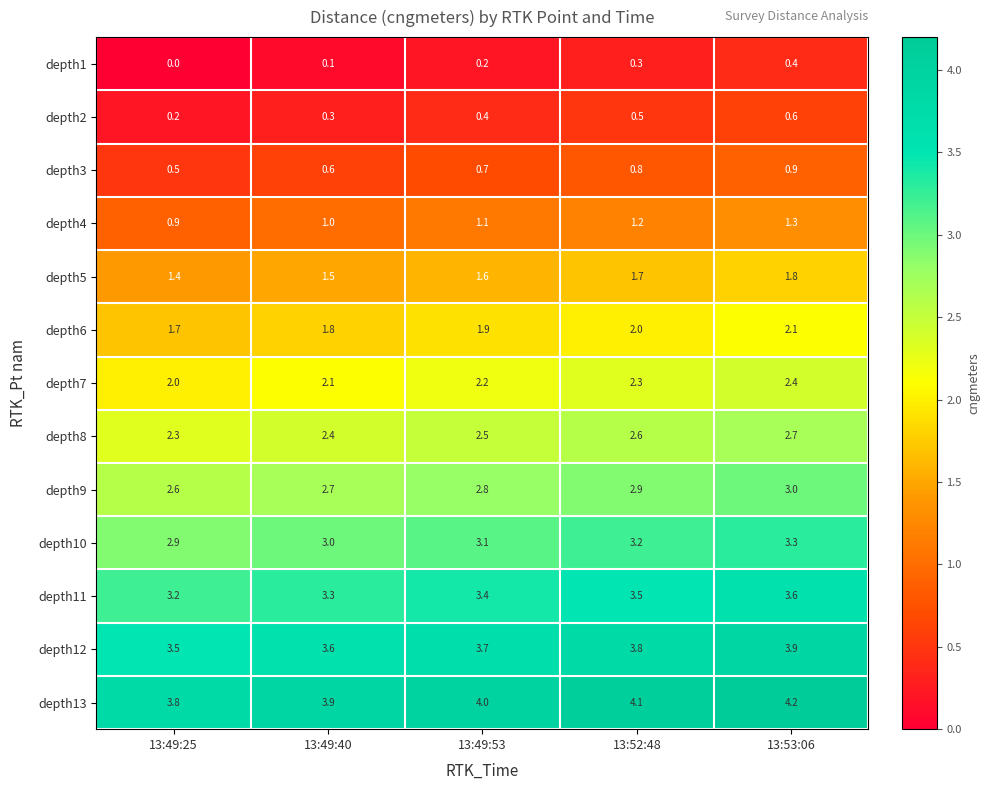

What value does the depth9 series have at 13:49:25?

2.6